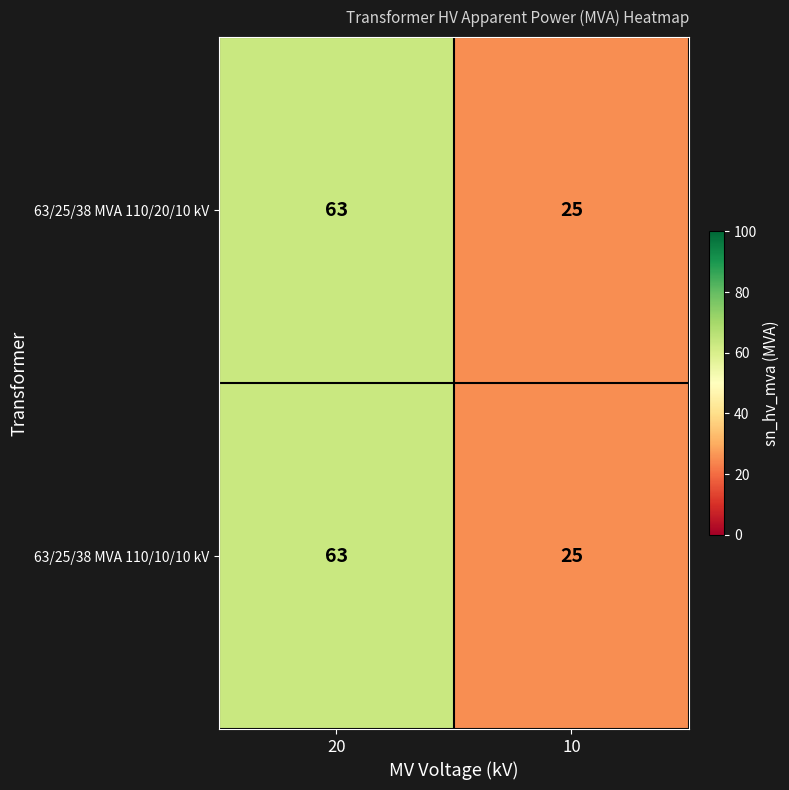

What is the difference between the maximum and minimum values in the 63/25/38 MVA 110/20/10 kV series?

38